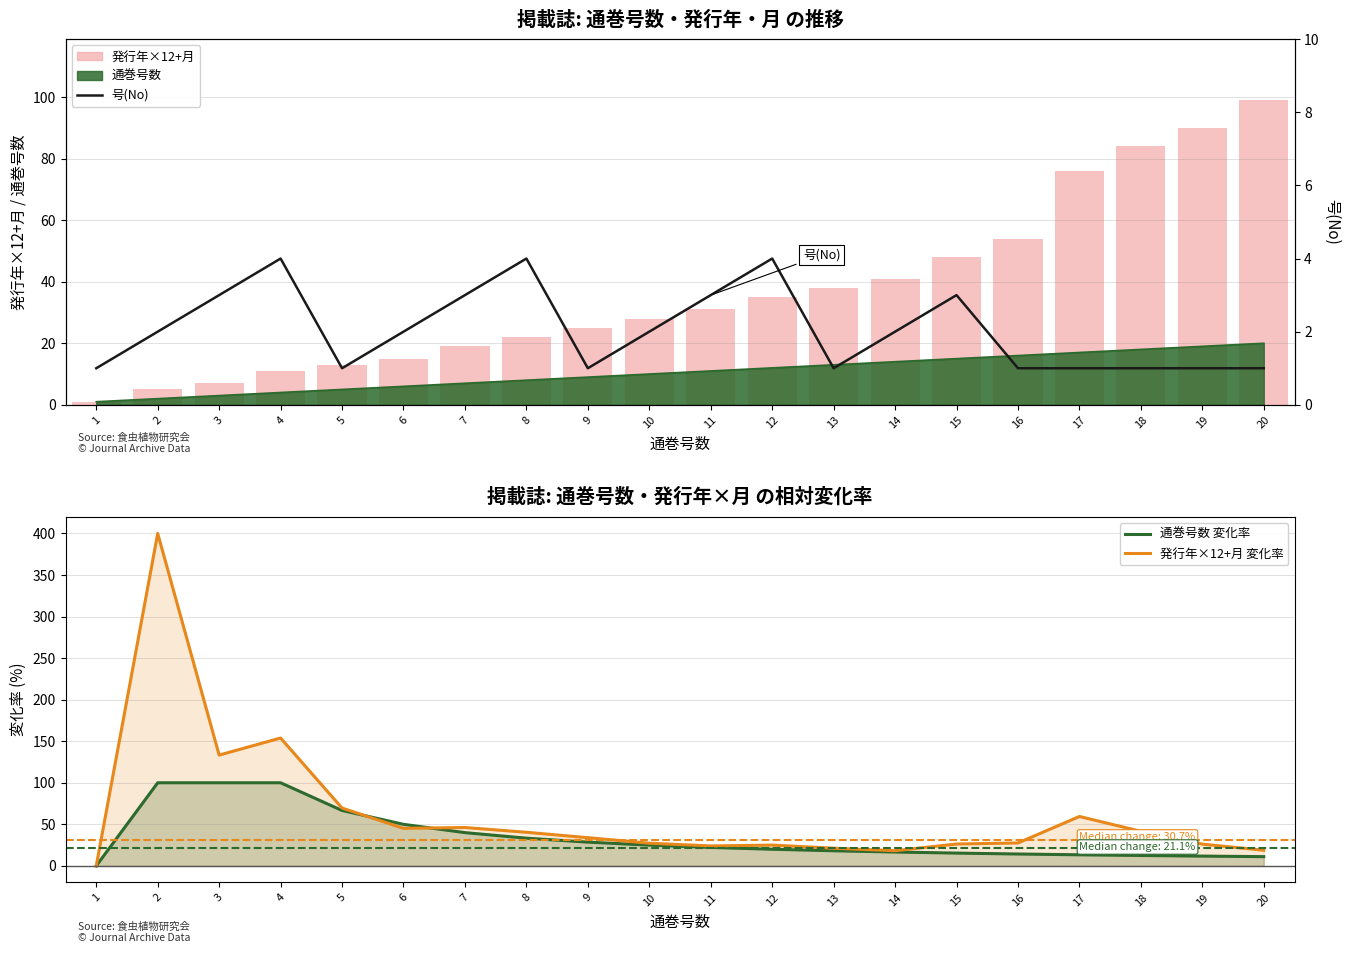

At which category is the sum across all series the highest?

2